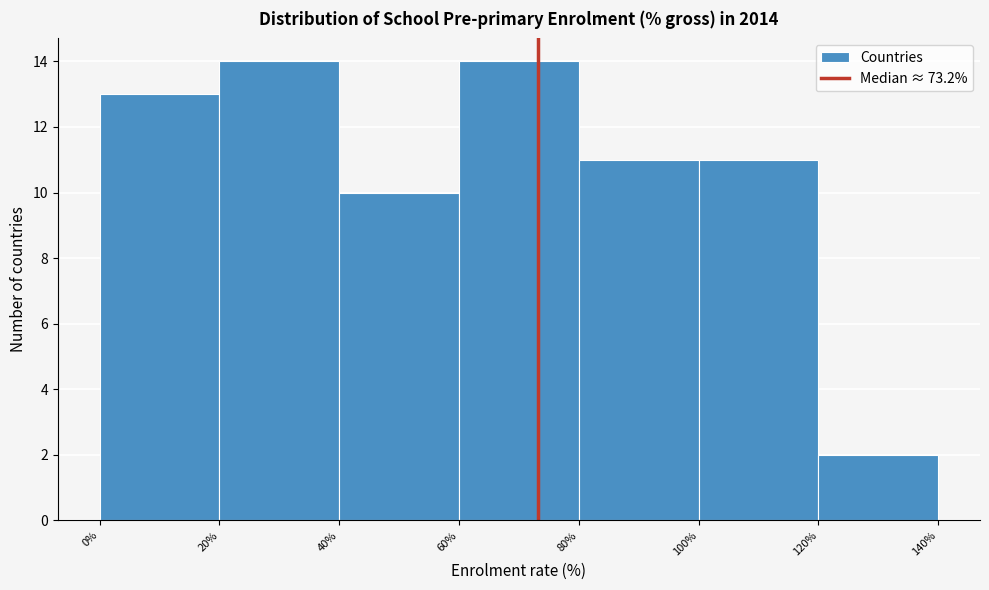

What is the height of the bar covering 120% to 140% on the x-axis? The values are not printed on the chart, so give them approximately, as read against the axis.

2